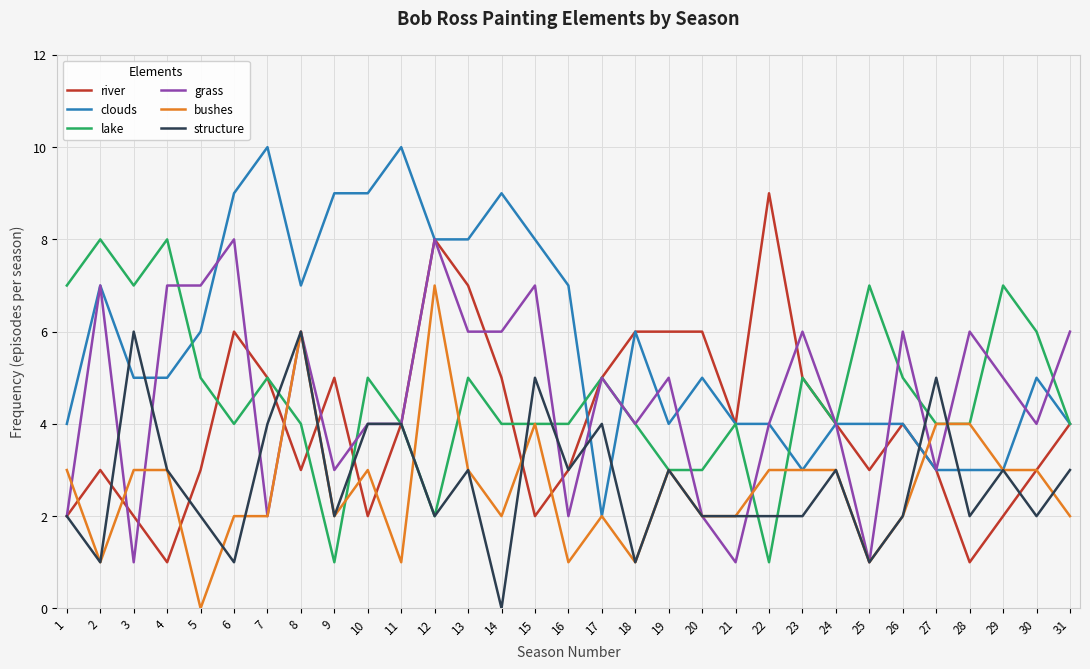

The value of structure at 30 is 2. True or false?

True